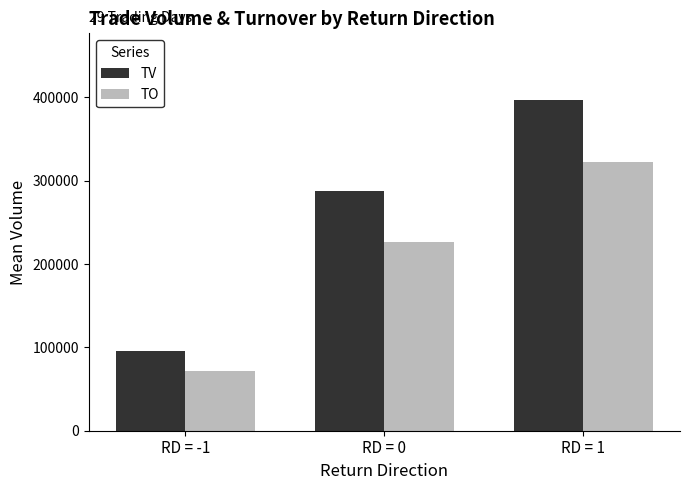

Is the value of TO at RD = 1 greater than the value of TV at RD = -1?

Yes